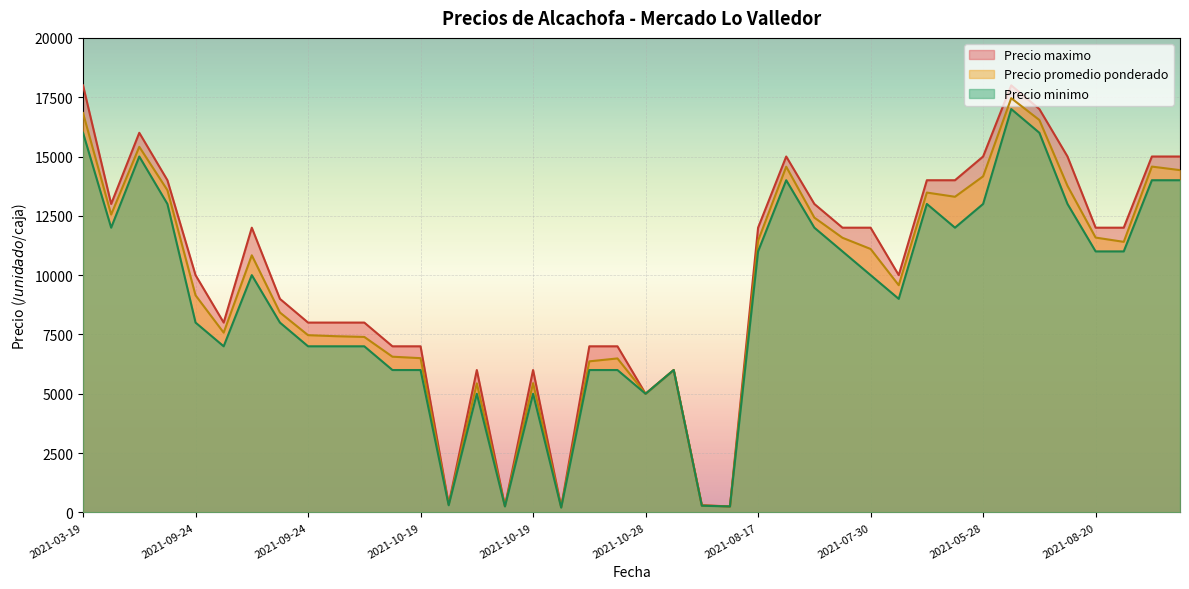

True or false: Precio minimo and Precio maximo intersect in this chart.

False